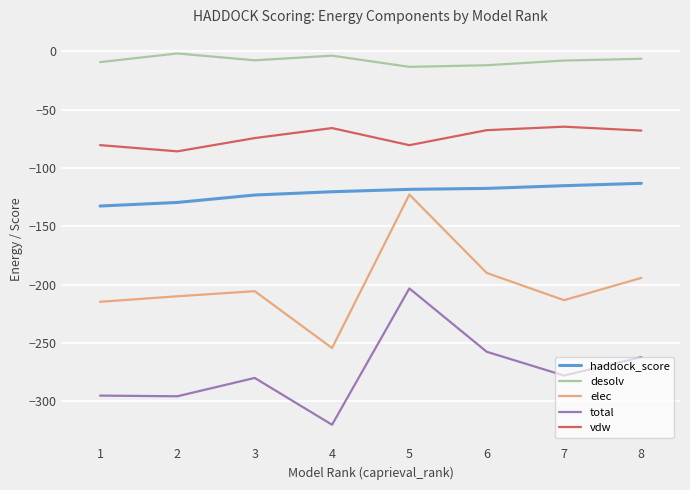

At which category is the sum across all series the highest?

5